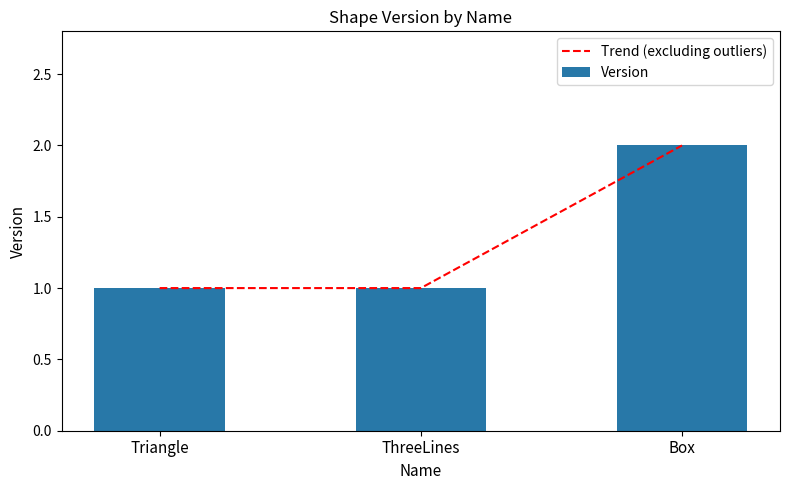

True or false: Version has a value of 2 at Box.

True